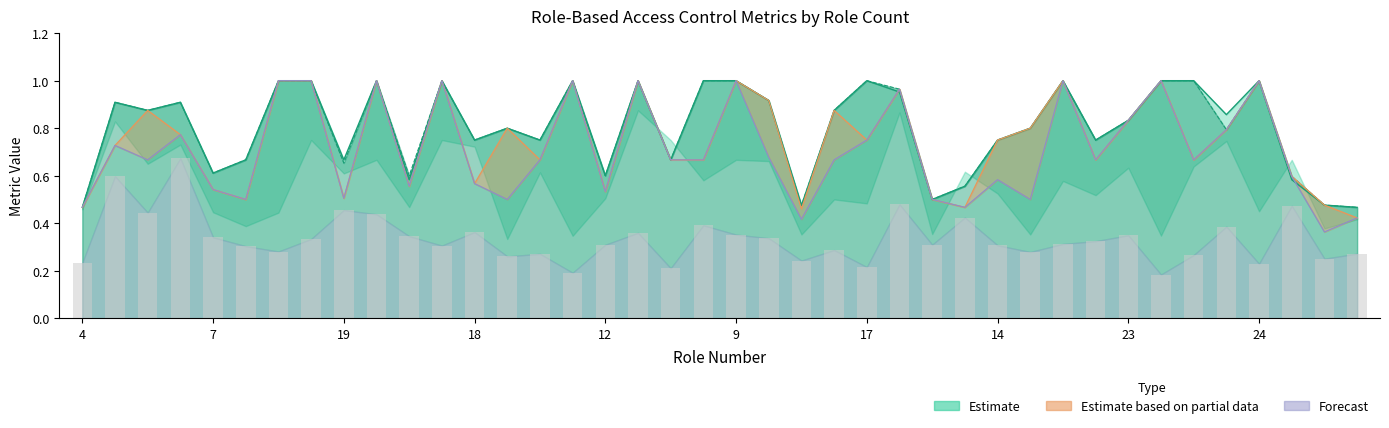

Reading left to right, list all the values displayed in this chart.

t=1 (area1): 0.5	0.9	0.9	0.9	0.6	0.7	1.0	1.0	0.7	1.0	0.6	1.0	0.8	0.8	0.8	1.0	0.6	1.0	0.7	1.0	1.0	0.9	0.5	0.9	1.0	1.0	0.5	0.6	0.8	0.8	1.0	0.8	0.8	1.0	1.0	0.9	1.0	0.6	0.5	0.5
t=0.5 (area1): 0.5	0.9	0.9	0.9	0.6	0.7	1.0	1.0	0.7	1.0	0.6	1.0	0.8	0.8	0.8	1.0	0.6	1.0	0.7	1.0	1.0	0.9	0.5	0.9	1.0	1.0	0.5	0.6	0.8	0.8	1.0	0.8	0.8	1.0	1.0	0.8	1.0	0.6	0.5	0.5
t=0.25 (area1): 0.5	0.7	0.9	0.8	0.5	0.5	1.0	1.0	0.5	1.0	0.6	1.0	0.6	0.8	0.7	1.0	0.5	1.0	0.7	0.7	1.0	0.9	0.5	0.9	0.8	1.0	0.5	0.5	0.8	0.8	1.0	0.7	0.8	1.0	0.7	0.8	1.0	0.6	0.5	0.4
t=0 (area1): 0.5	0.7	0.7	0.8	0.5	0.5	1.0	1.0	0.5	1.0	0.6	1.0	0.6	0.5	0.7	1.0	0.5	1.0	0.7	0.7	1.0	0.7	0.4	0.7	0.8	1.0	0.5	0.5	0.6	0.5	1.0	0.7	0.8	1.0	0.7	0.8	1.0	0.6	0.4	0.4